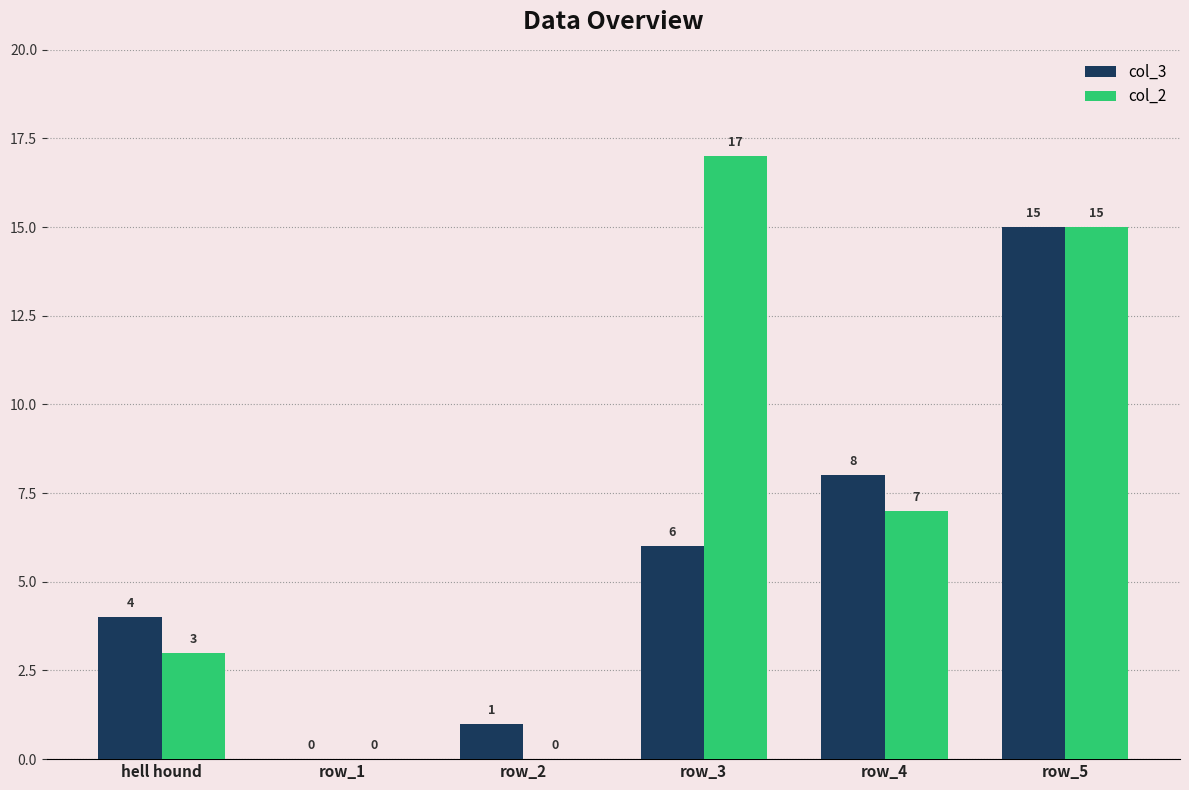

What is the average value of the col_2 series?

7